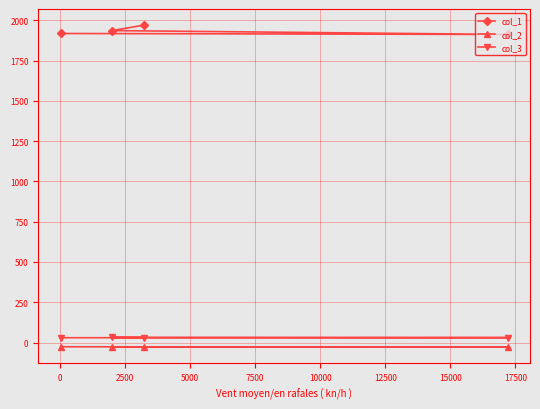

Which series has the largest total across all categories?

col_1